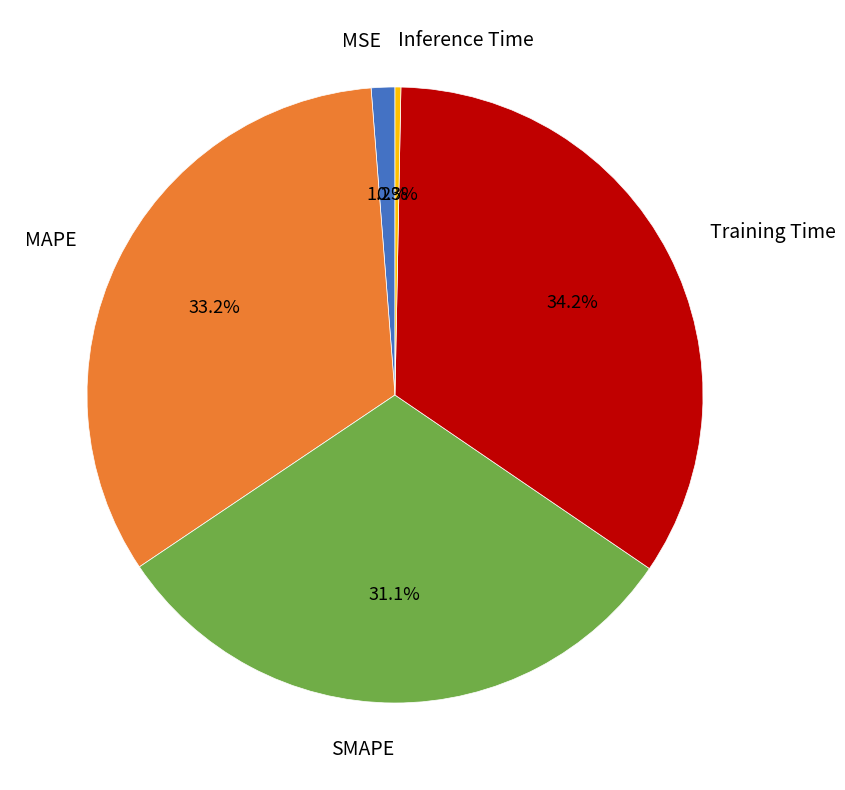

Which slice is the largest?

Training Time